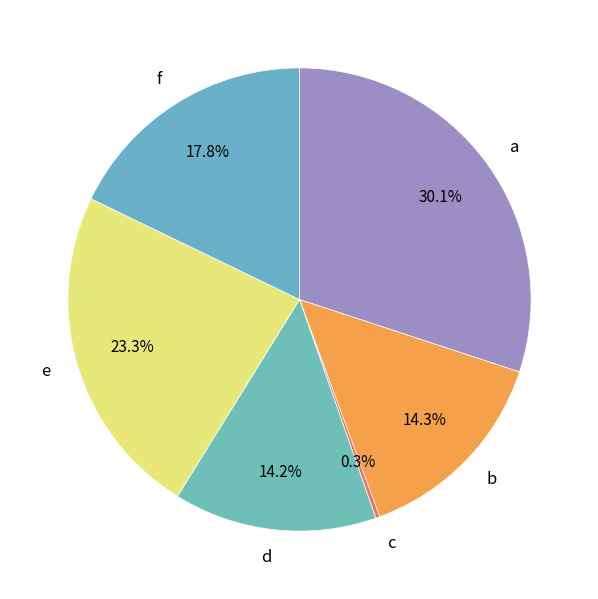

How many segments does this pie chart have?

6